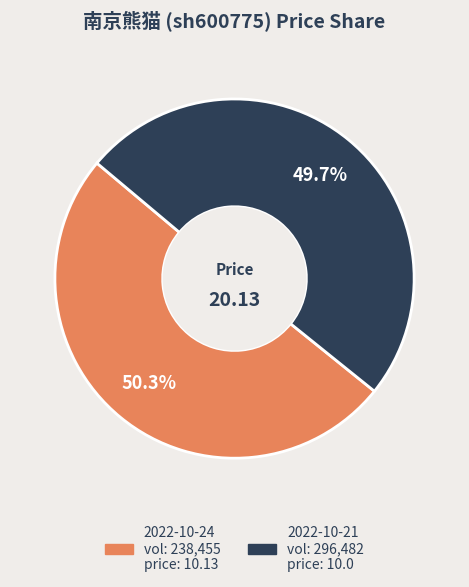

Does any single category account for the majority?

Yes